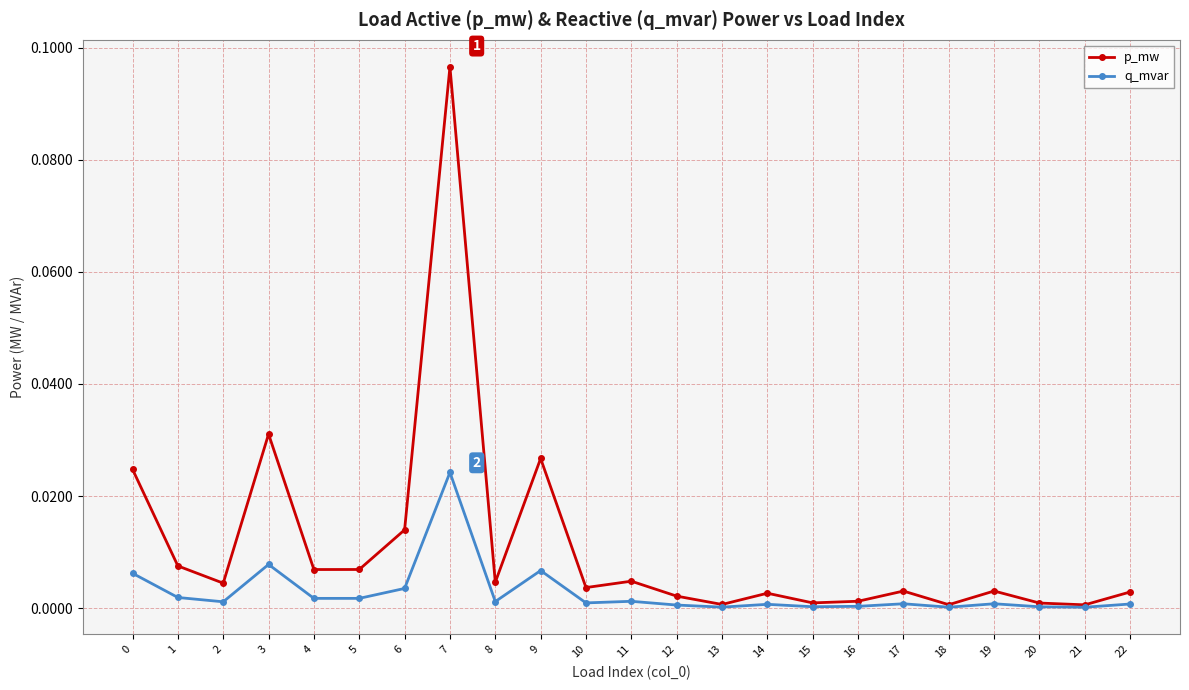

What are all the series names shown in the legend?

p_mw, q_mvar